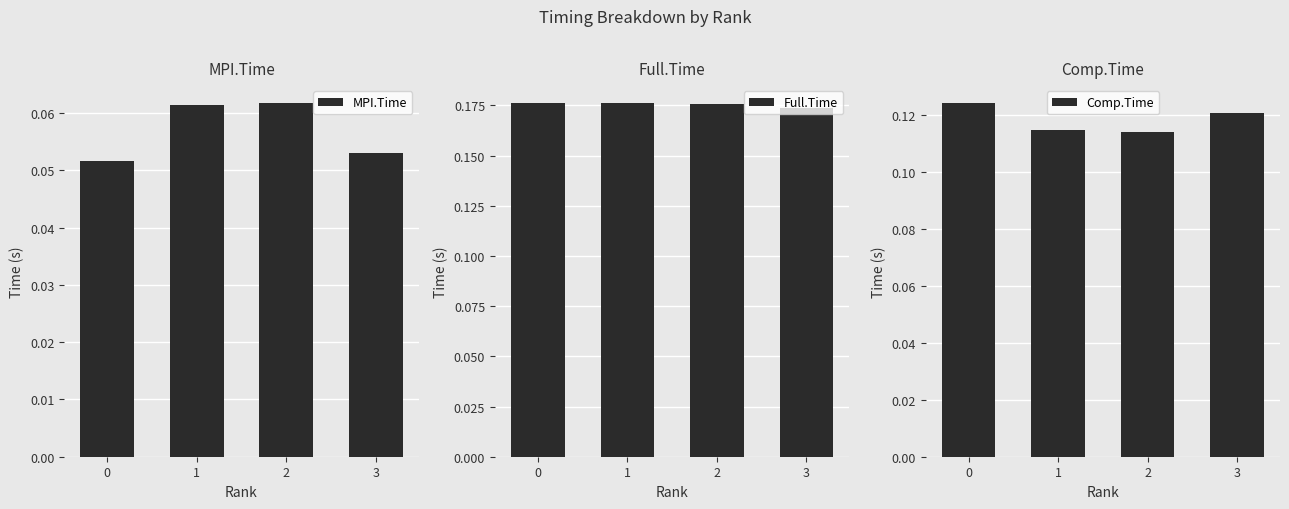

Where is Full.Time nearest to the value 0?

3